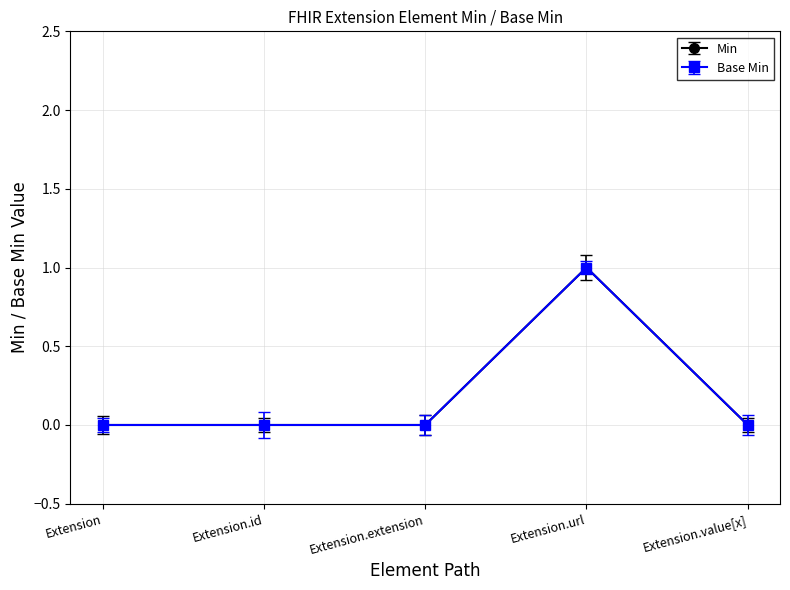

At which label does Min reach its minimum?

Extension